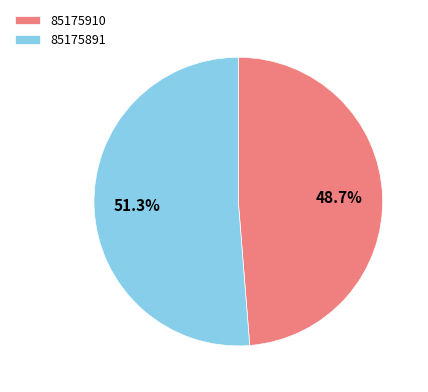

What percentage is the 85175891 slice, to the nearest percent?

51%